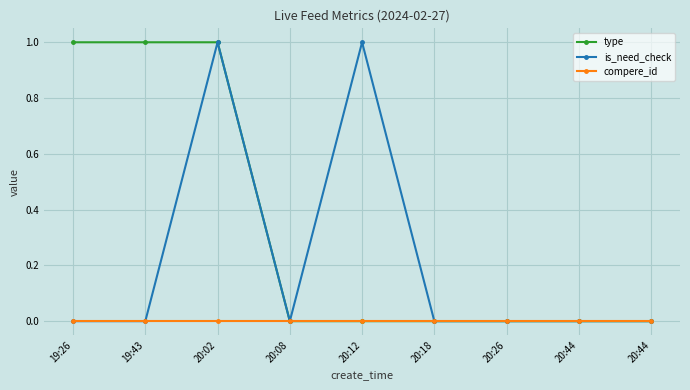

Which series has the largest total across all categories?

type